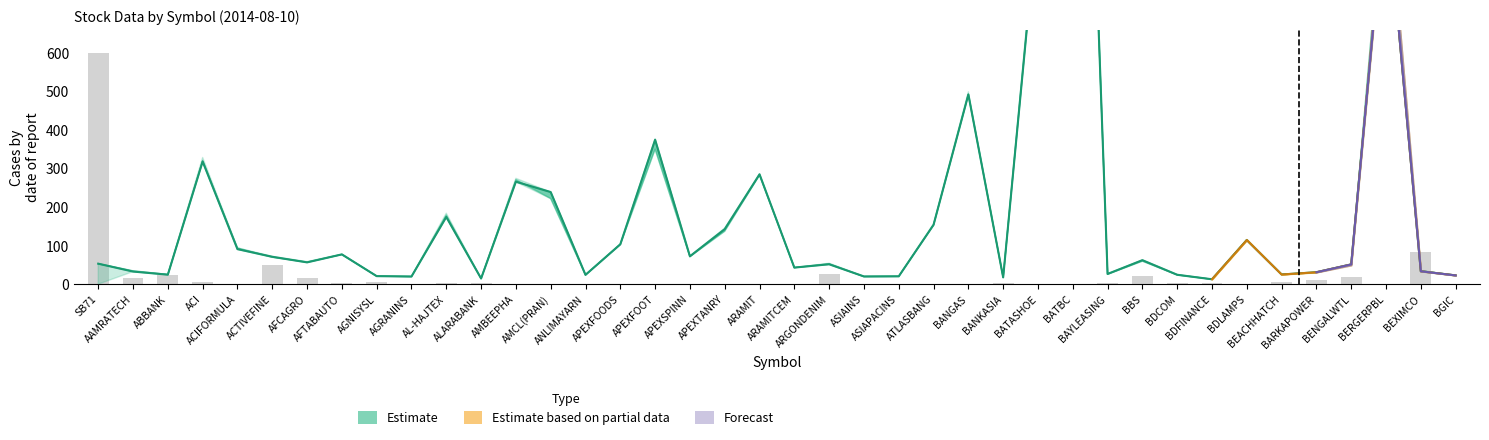

Where is the data nearest to the value 300?

BEXIMCO